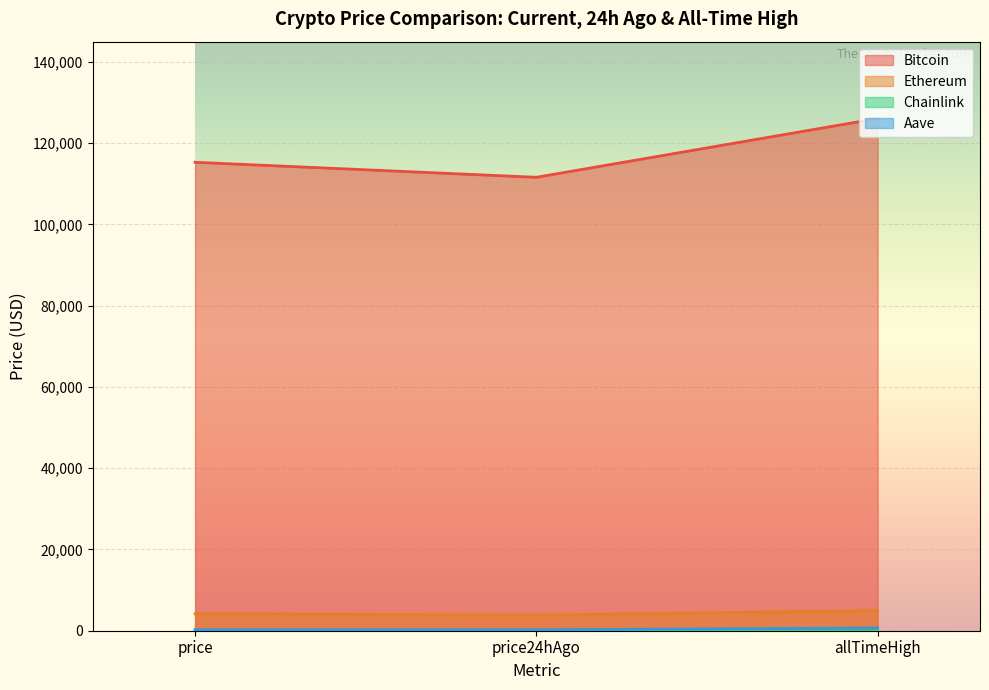

Rank the categories by Bitcoin value from highest to lowest.

allTimeHigh, price, price24hAgo